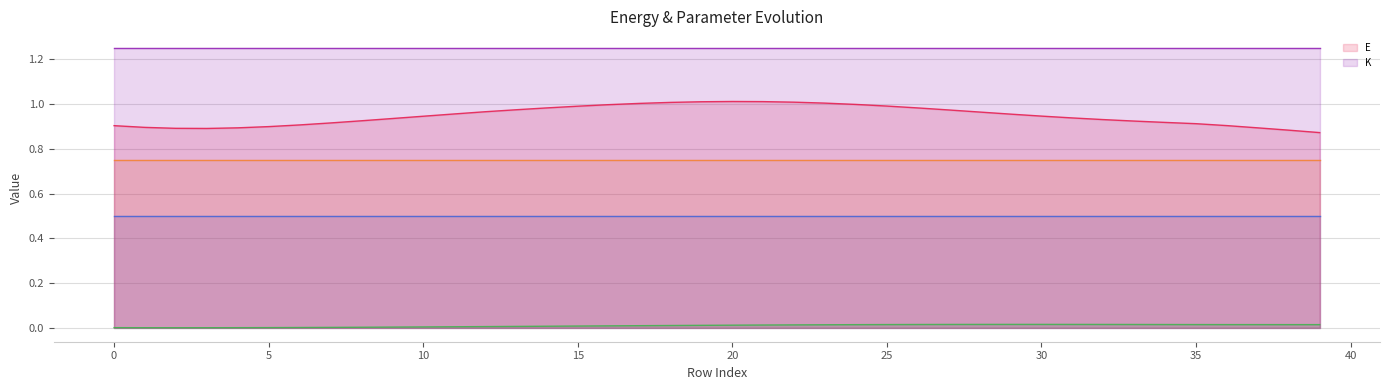

Reading left to right, transcribe all the data shown in this chart.

E: 0.9	0.9	0.9	0.9	0.9	0.9	0.9	0.9	0.9	0.9	0.9	1.0	1.0	1.0	1.0	1.0	1.0	1.0	1.0	1.0	1.0	1.0	1.0	1.0	1.0	1.0	1.0	1.0	1.0	1.0	0.9	0.9	0.9	0.9	0.9	0.9	0.9	0.9	0.9	0.9
_U_dc: 0.0	0.0	0.0	0.0	0.0	0.0	0.0	0.0	0.0	0.0	0.0	0.0	0.0	0.0	0.0	0.0	0.0	0.0	0.0	0.0	0.0	0.0	0.0	0.0	0.0	0.0	0.0	0.0	0.0	0.0	0.0	0.0	0.0	0.0	0.0	0.0	0.0	0.0	0.0	0.0
_K_ang: 0.5	0.5	0.5	0.5	0.5	0.5	0.5	0.5	0.5	0.5	0.5	0.5	0.5	0.5	0.5	0.5	0.5	0.5	0.5	0.5	0.5	0.5	0.5	0.5	0.5	0.5	0.5	0.5	0.5	0.5	0.5	0.5	0.5	0.5	0.5	0.5	0.5	0.5	0.5	0.5
_K_lin: 0.8	0.8	0.8	0.8	0.8	0.8	0.8	0.8	0.8	0.7	0.7	0.8	0.8	0.8	0.7	0.8	0.7	0.7	0.8	0.8	0.8	0.8	0.8	0.8	0.7	0.8	0.7	0.8	0.8	0.8	0.8	0.8	0.8	0.8	0.8	0.8	0.8	0.8	0.8	0.7
K: 1.2	1.3	1.3	1.3	1.3	1.2	1.2	1.2	1.3	1.2	1.2	1.3	1.3	1.3	1.2	1.3	1.2	1.2	1.2	1.3	1.3	1.2	1.3	1.3	1.2	1.2	1.2	1.3	1.2	1.3	1.3	1.2	1.3	1.3	1.2	1.2	1.2	1.2	1.3	1.2